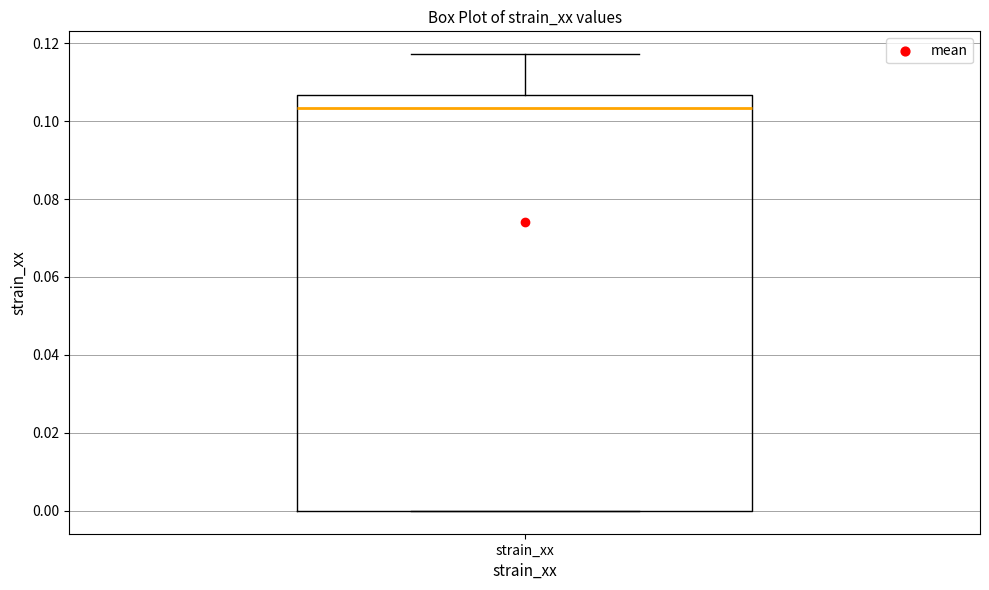

Transcribe this box plot: give where the median line is, the range the box spans, and where the two whiskers end, as read against the y-axis. The values are not printed on the chart, so give them approximately, as read against the axis.

median 0.104, box 0.000 to 0.106, whiskers 0.000 to 0.118